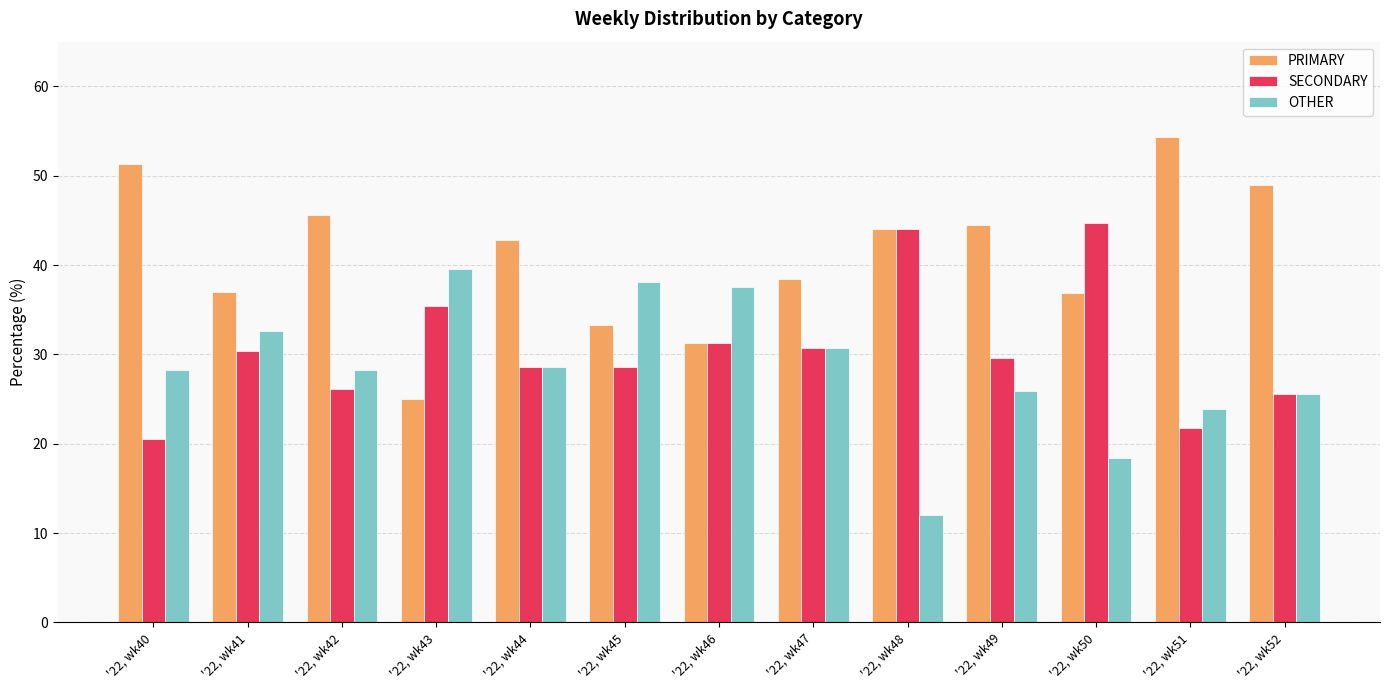

What is the lowest value of the SECONDARY series?

20.5